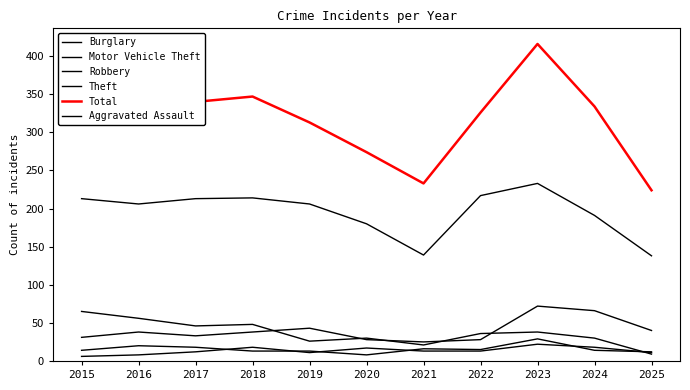

At which label is Aggravated Assault closest to 14?

2021